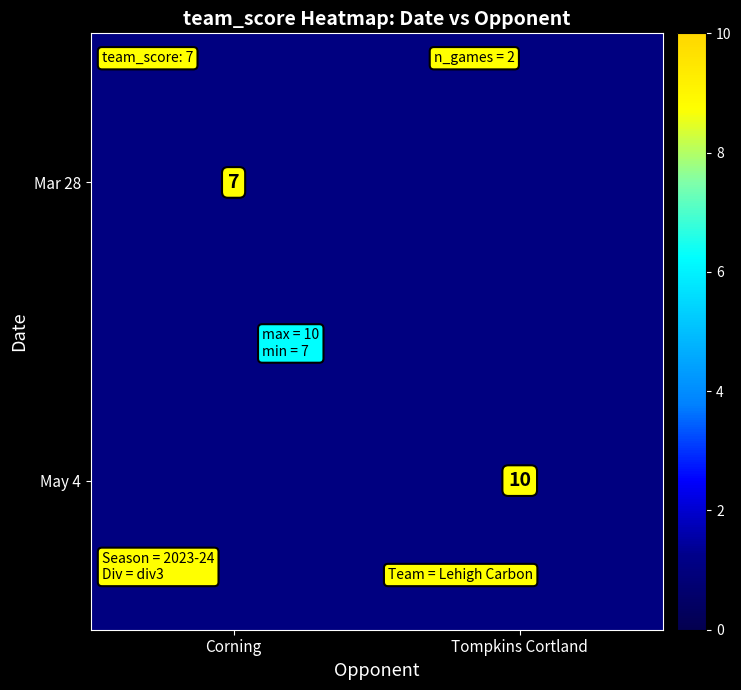

At which category does the chart reach its minimum across all series?

Corning